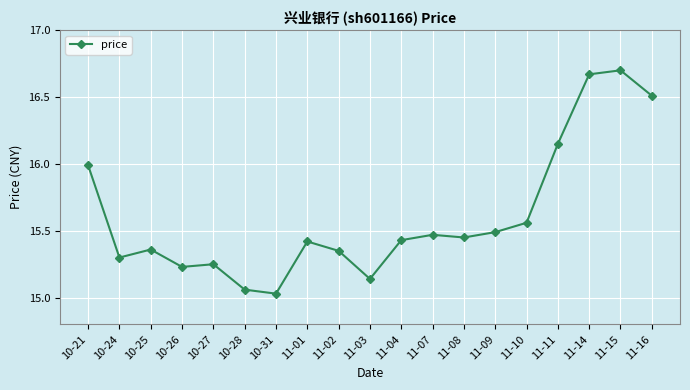

What is the difference between the values at 11-03 and 11-07?

0.3